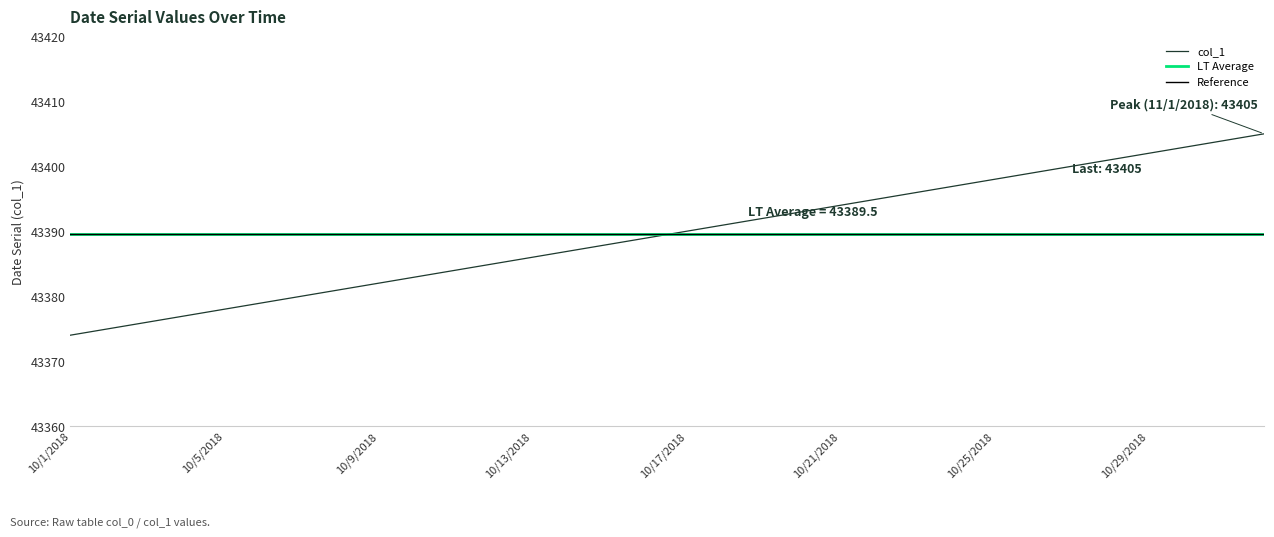

True or false: there are more than 0 points higher than both neighbors.

False